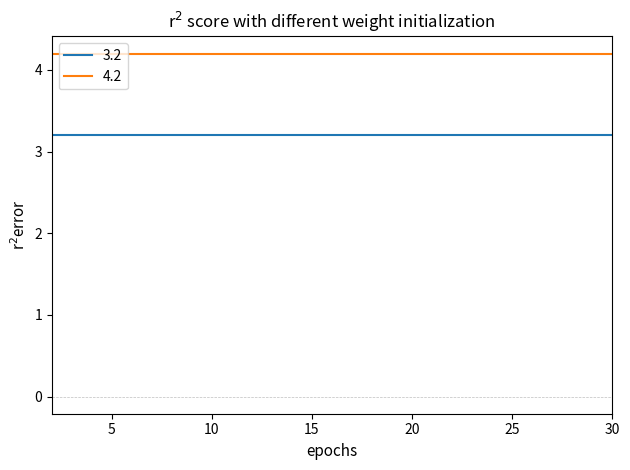

What is the minimum value for 4.2?

4.2